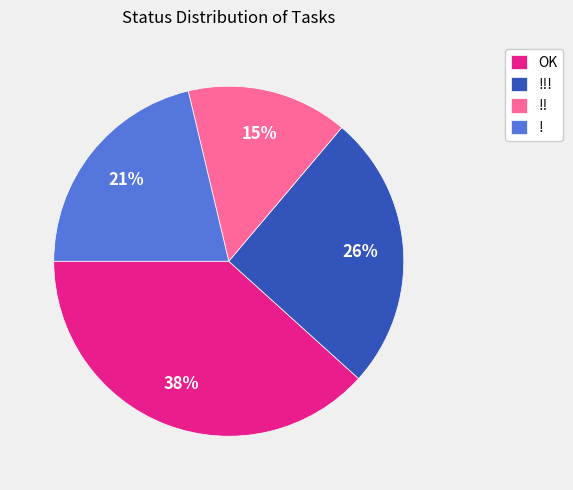

Approximately how many times larger is the value at !!! compared to !!?

1.7